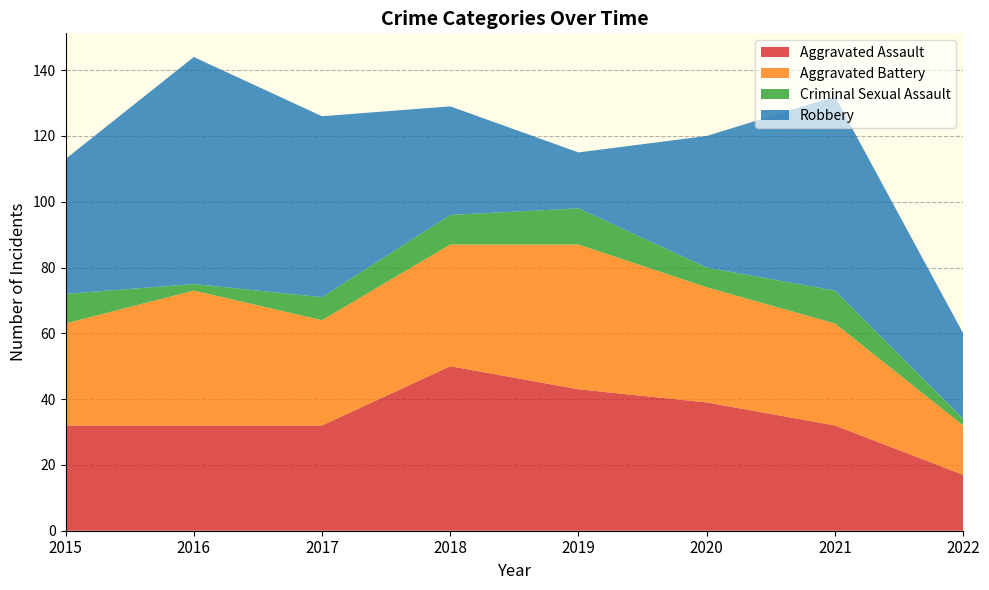

Reading left to right, what are all the values shown in this chart?

Aggravated Assault: 32	32	32	50	43	39	32	17
Aggravated Battery: 31	41	32	37	44	35	31	15
Criminal Sexual Assault: 9	2	7	9	11	6	10	2
Robbery: 41	69	55	33	17	40	59	26